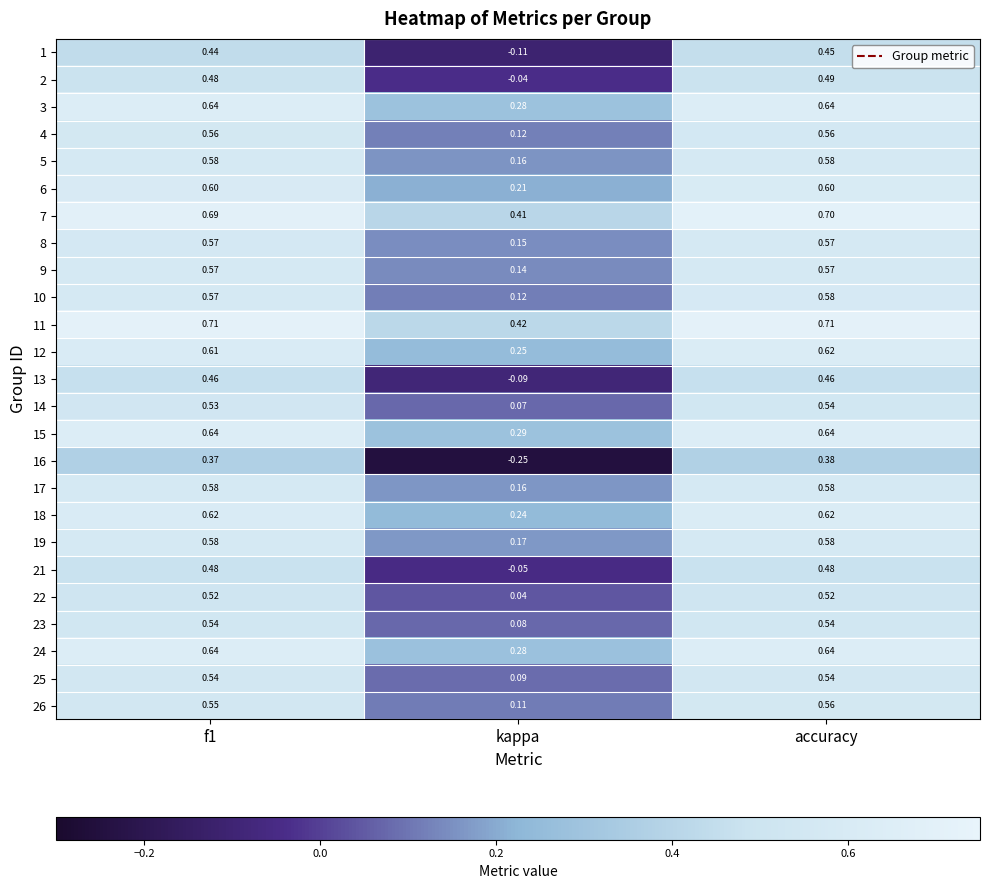

At which category is the sum across all series the highest?

accuracy